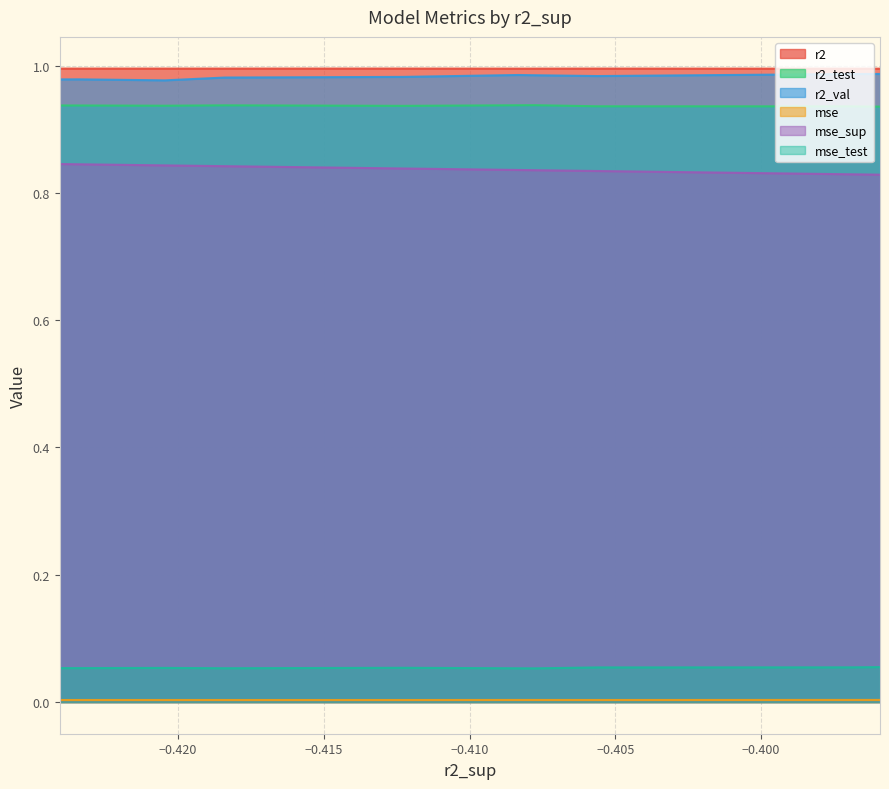

Count the r2_val values in the range 0 to 1.

10